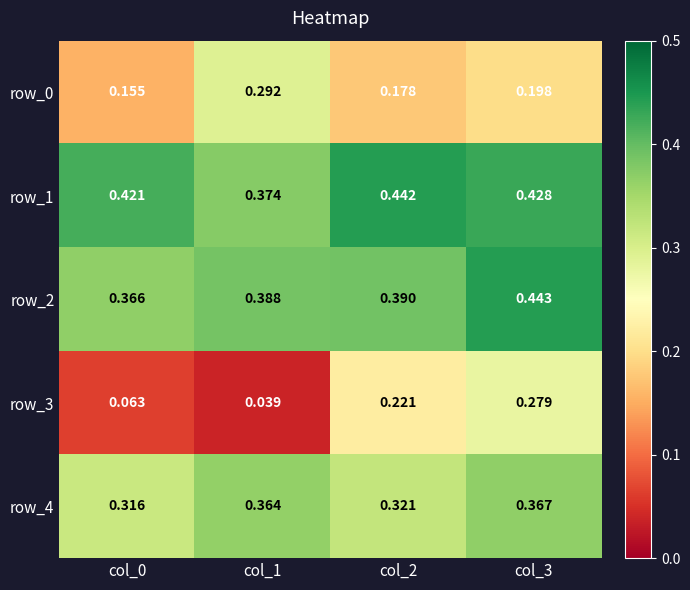

Count the row_2 values in the range 0 to 1.

4